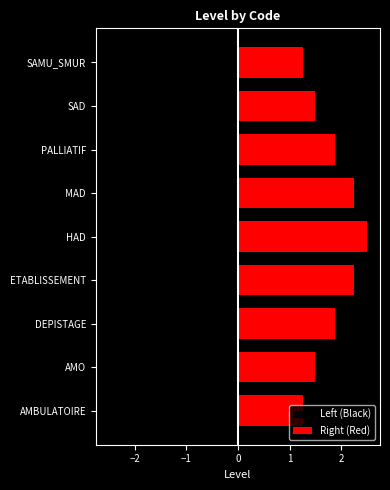

The Left (Black) series shows -1.5 at SAD. True or false?

True